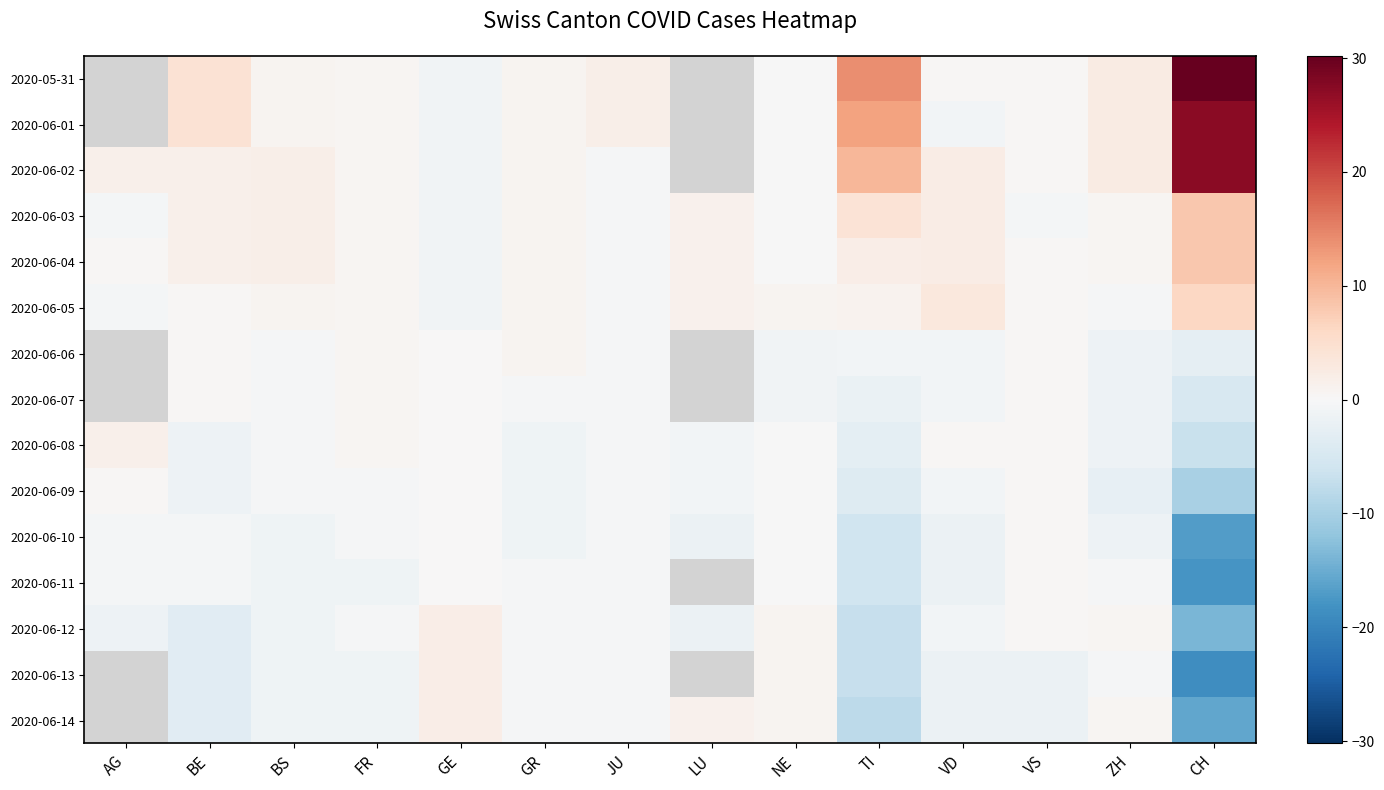

Read the 2020-06-01 value at GR.

0.7